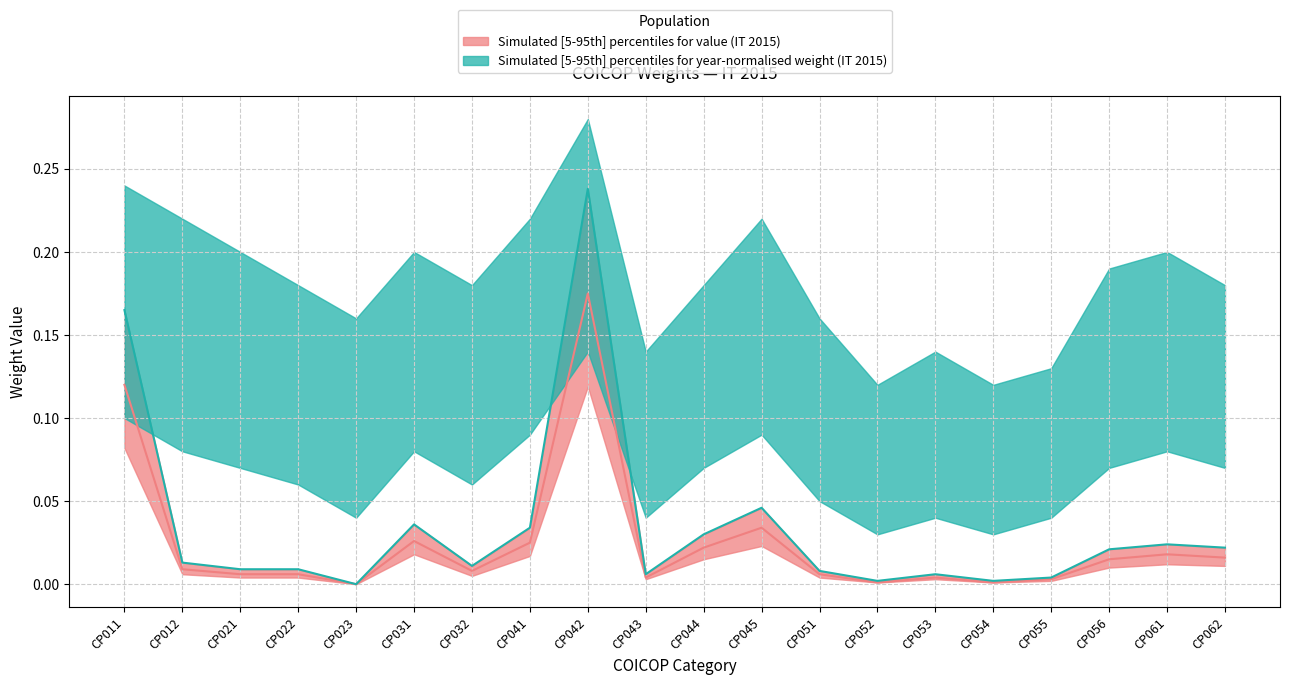

Which has a higher value, CP062 or CP052?

CP062